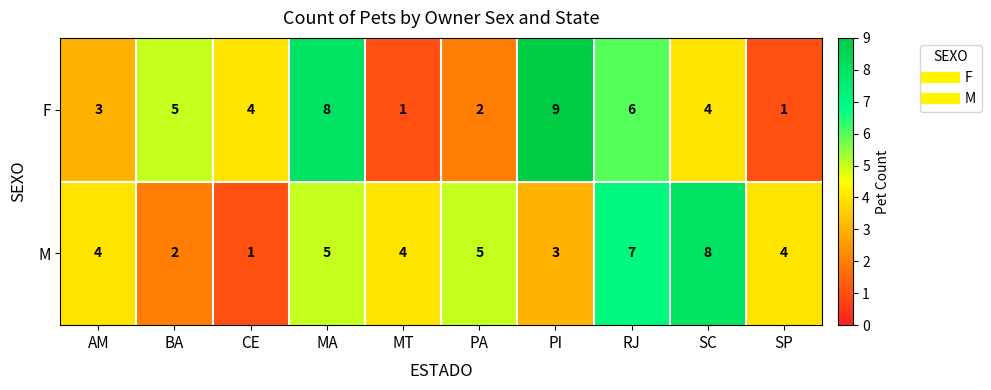

The value of F at MT is 1. True or false?

True